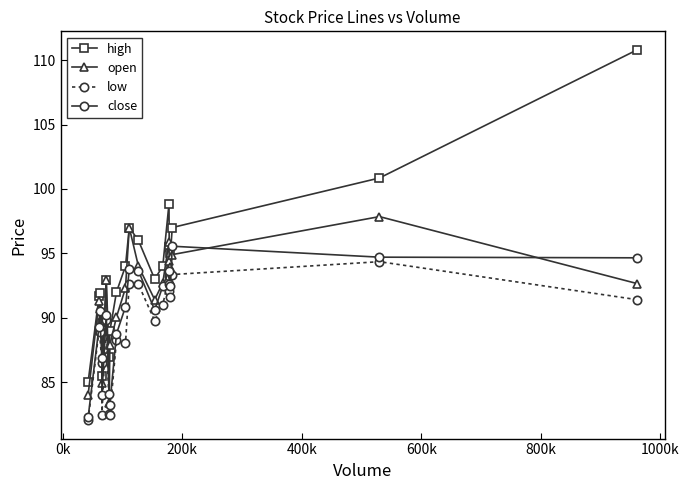

What is the highest value of the high series?

110.8